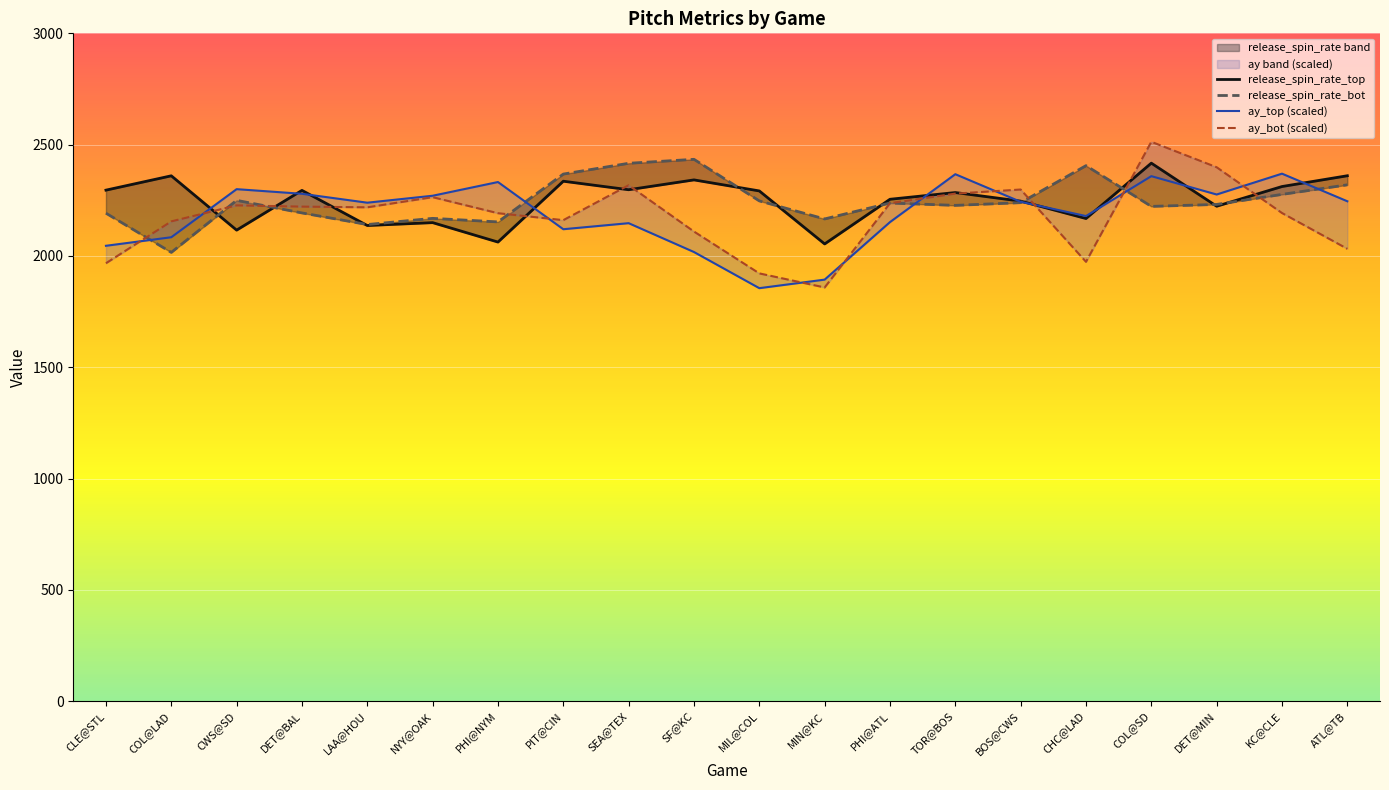

Where is the first local maximum for release_spin_rate_top?

COL@LAD